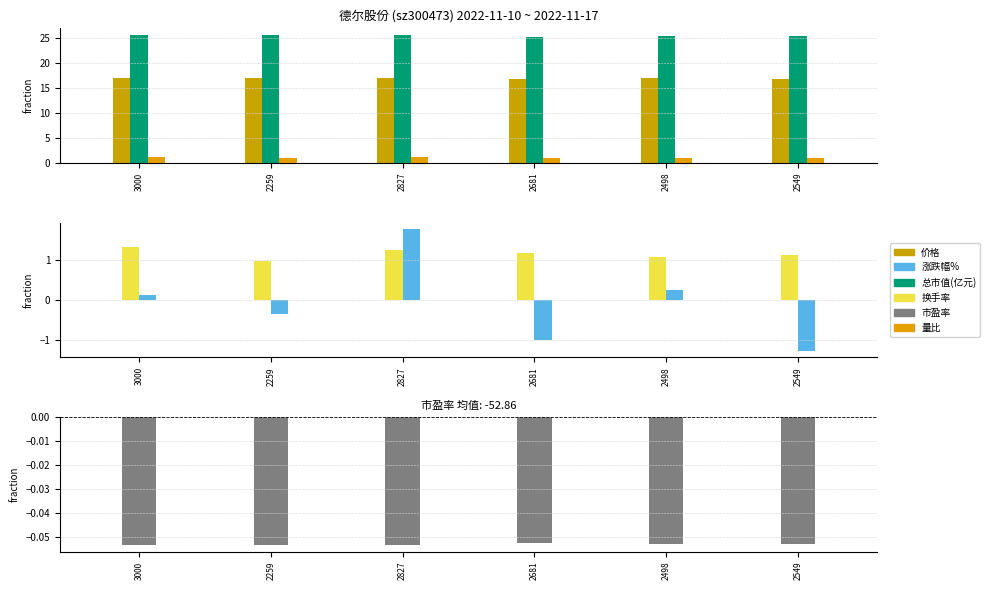

What is the approximate value of 总市值(亿元) at 2827?

25.6